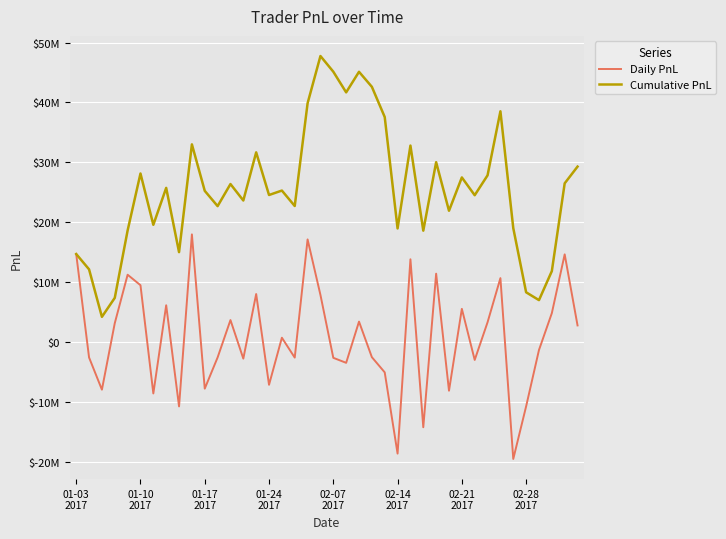

True or false: Daily PnL and Cumulative PnL cross at least once.

False